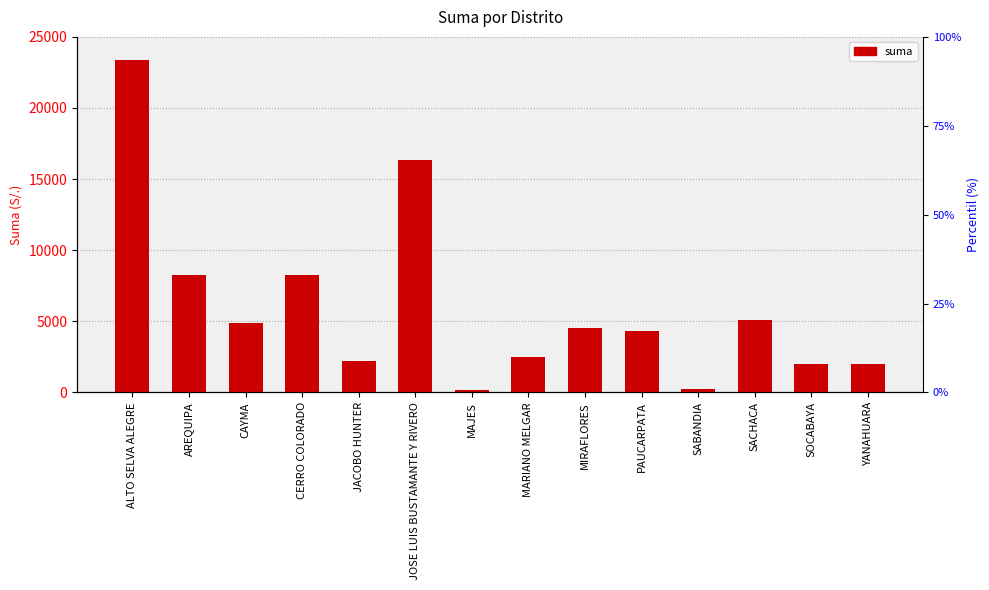

Which label corresponds to the smallest value in the chart?

MAJES